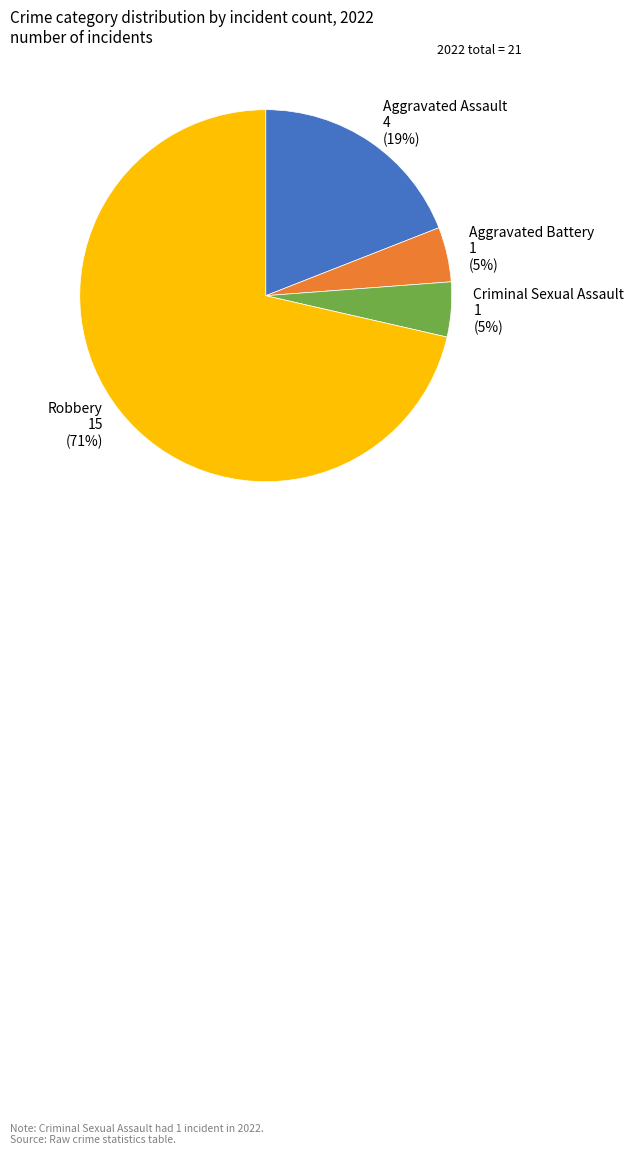

Count the number of slices in the pie.

4